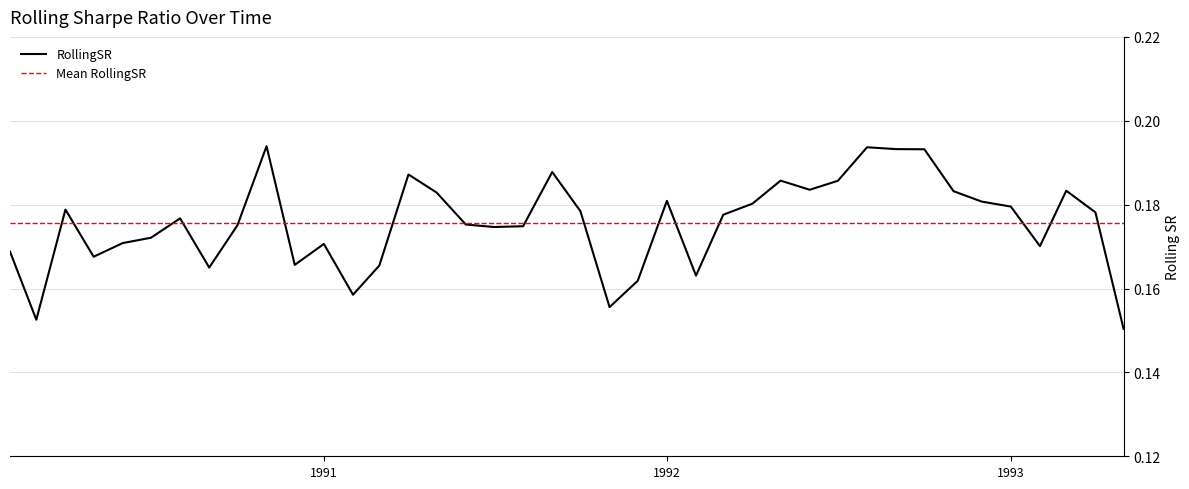

How many lines are shown in the chart?

1